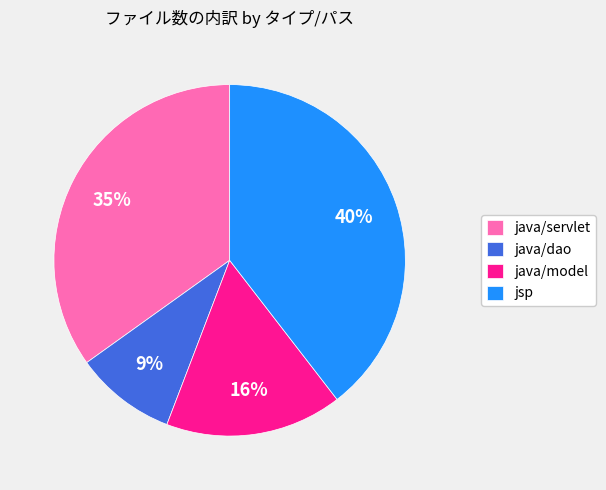

Rank the categories by value from lowest to highest.

java/dao, java/model, java/servlet, jsp